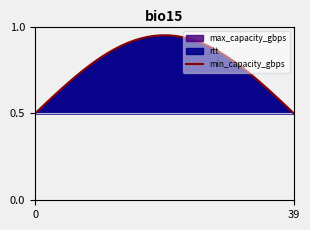

What is the sum of all values?

31.2